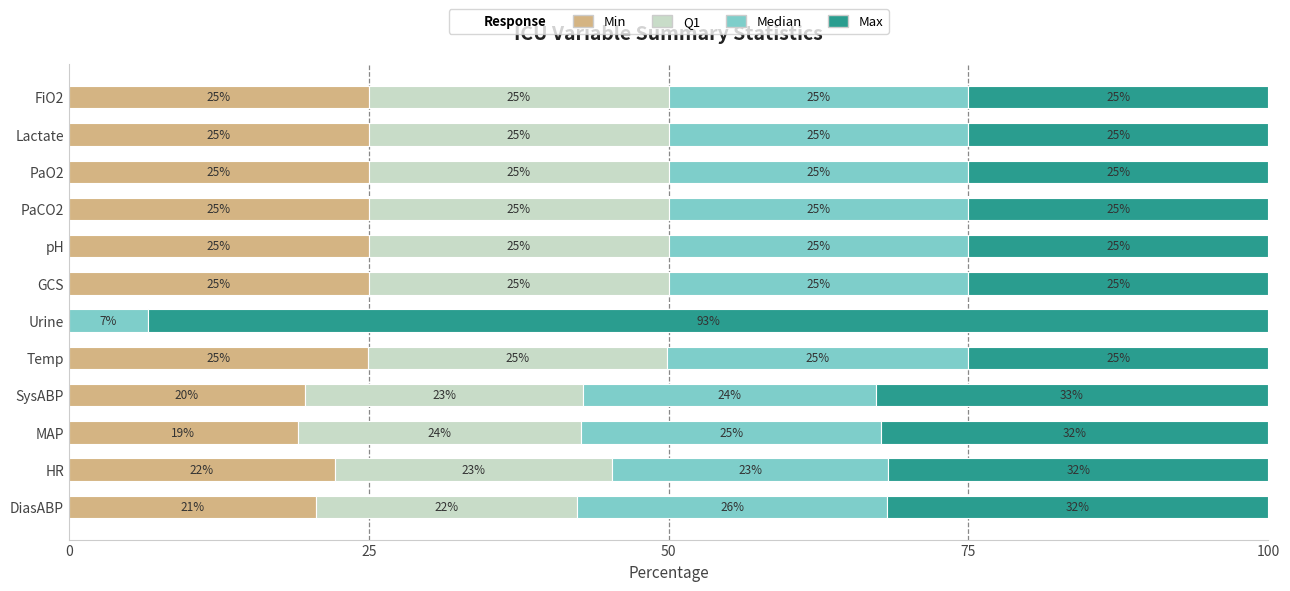

At which label is Min closest to 12?

MAP